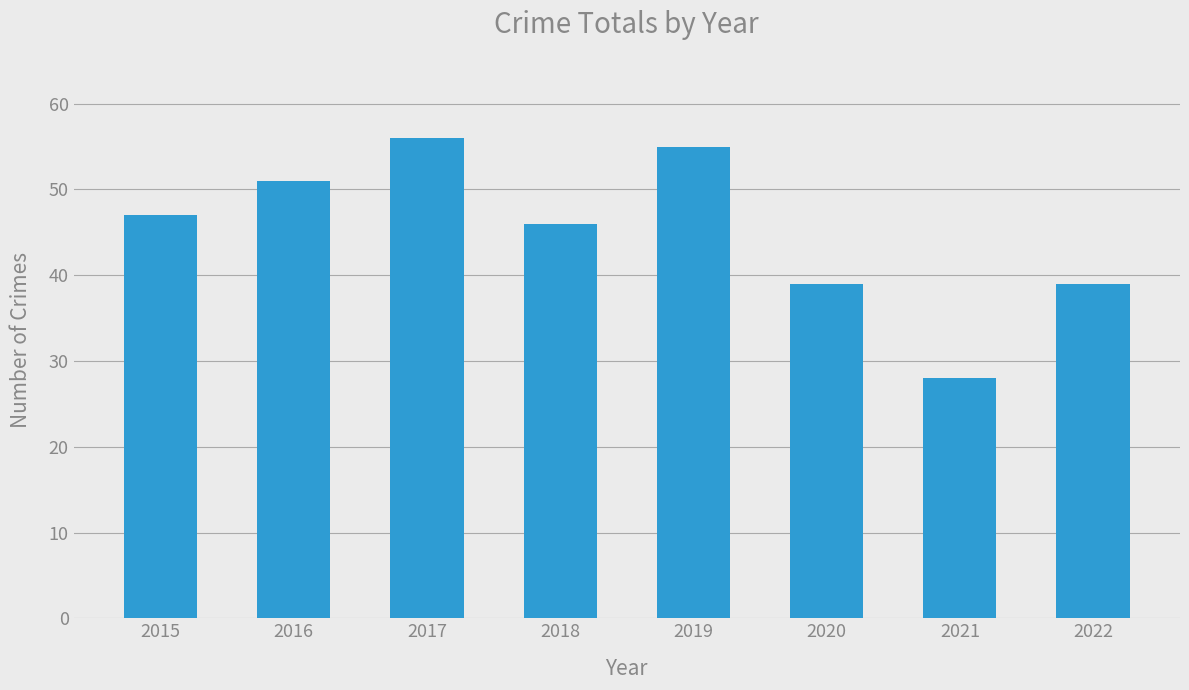

Is it true that the value at 2020 is 39?

True